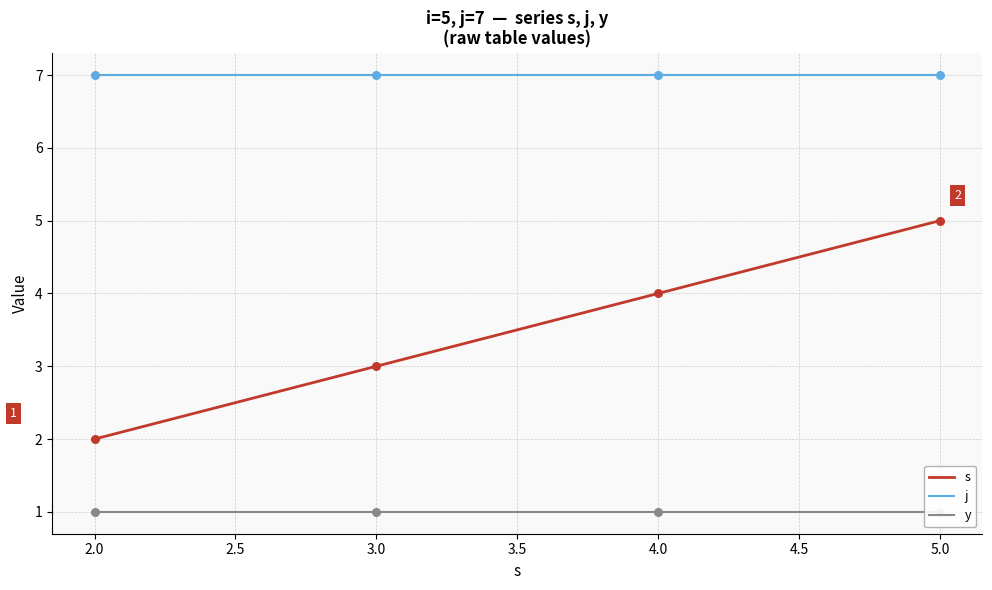

Which series contains the lowest Y value?

y